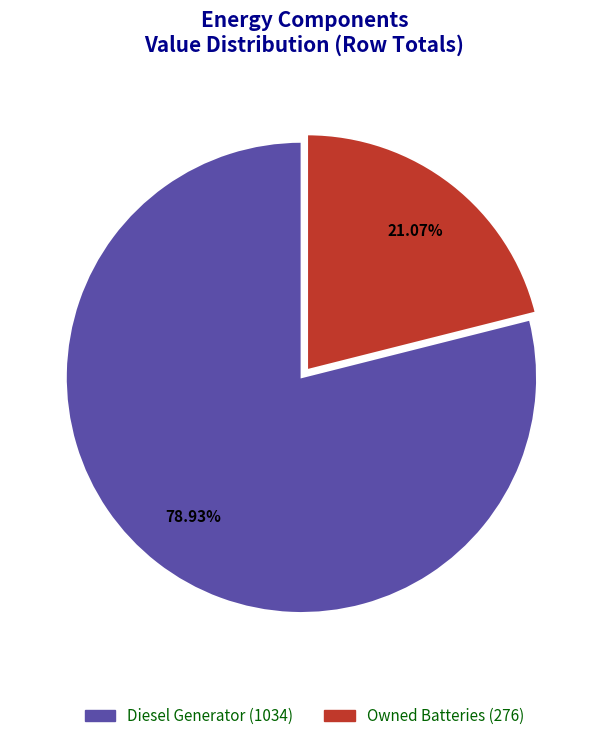

Is there a majority slice in this chart?

Yes